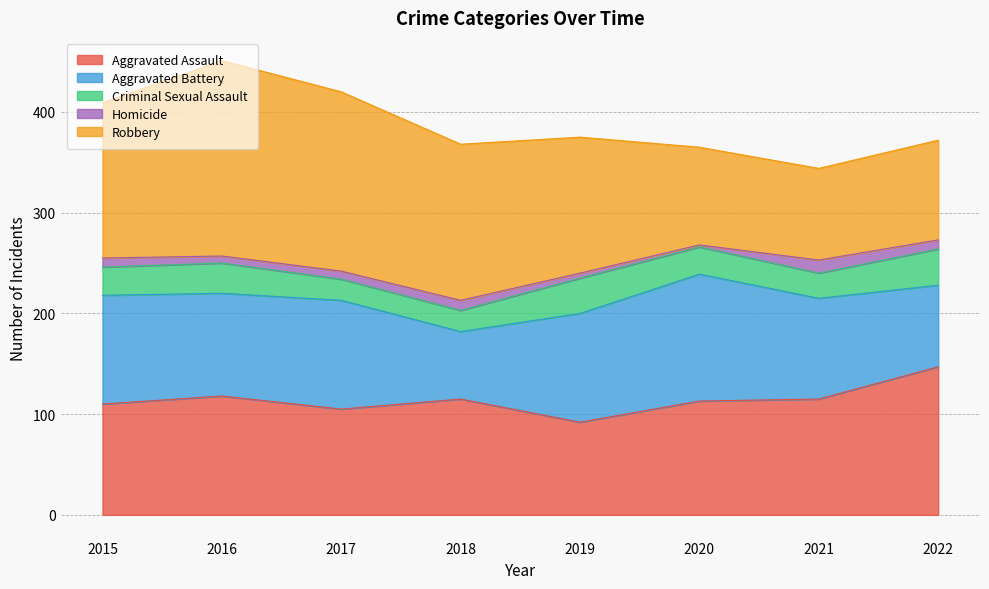

Between which two adjacent categories do Aggravated Battery and Robbery first intersect?

2019 and 2020